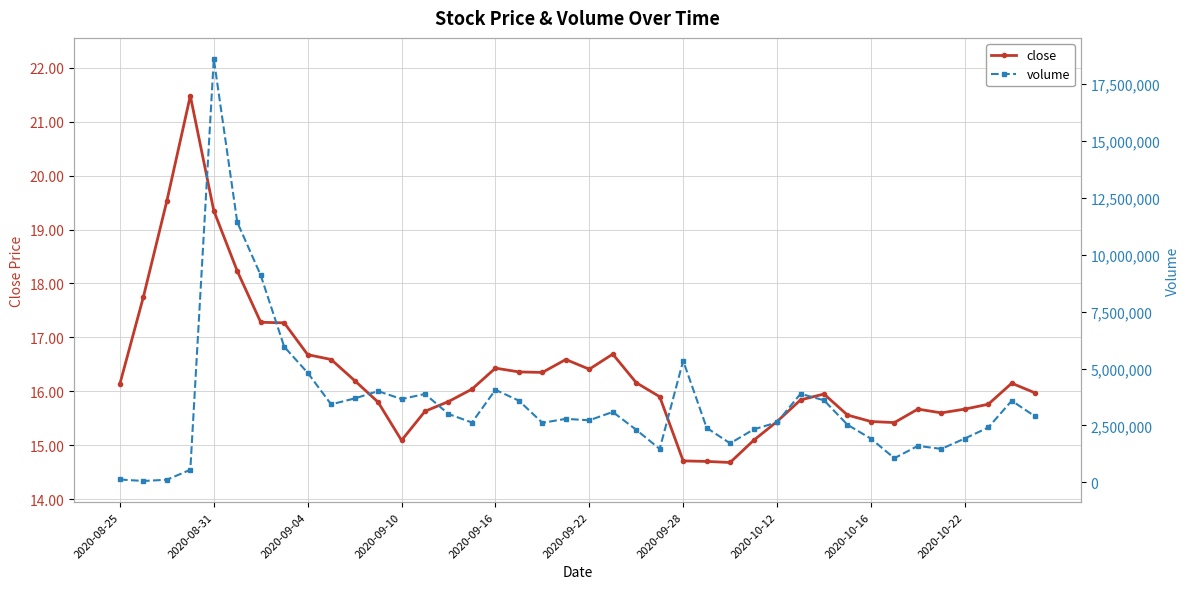

At which label does close first exceed 16?

2020-08-25